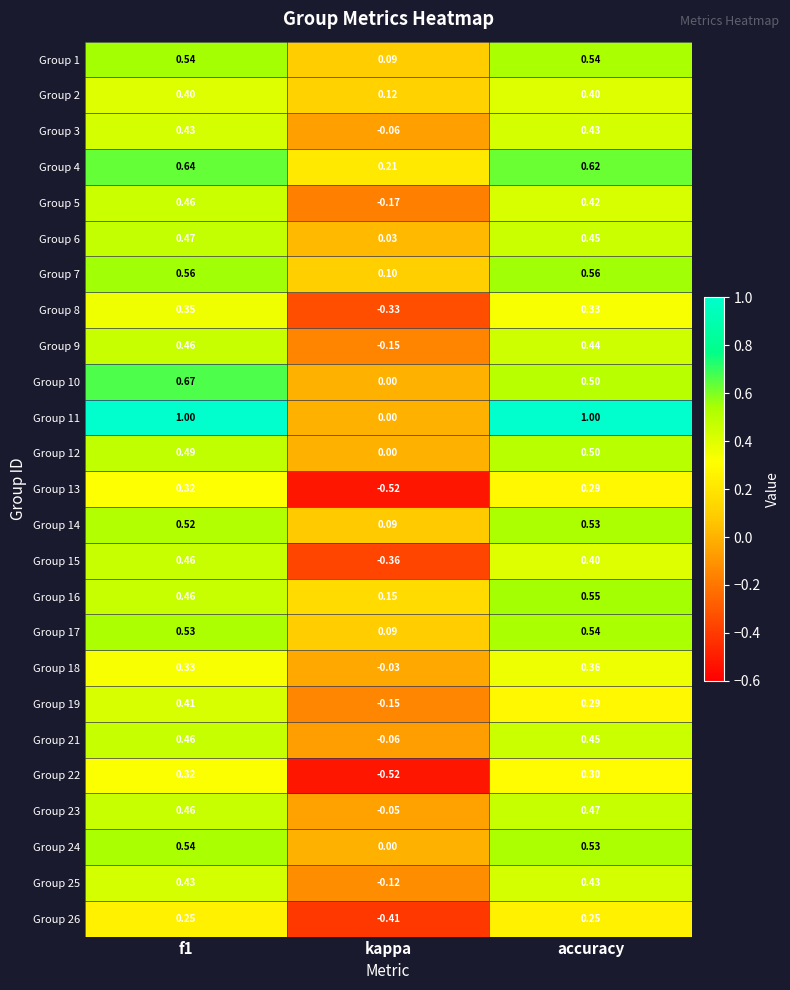

Where is Group 16 nearest to the value 0?

kappa